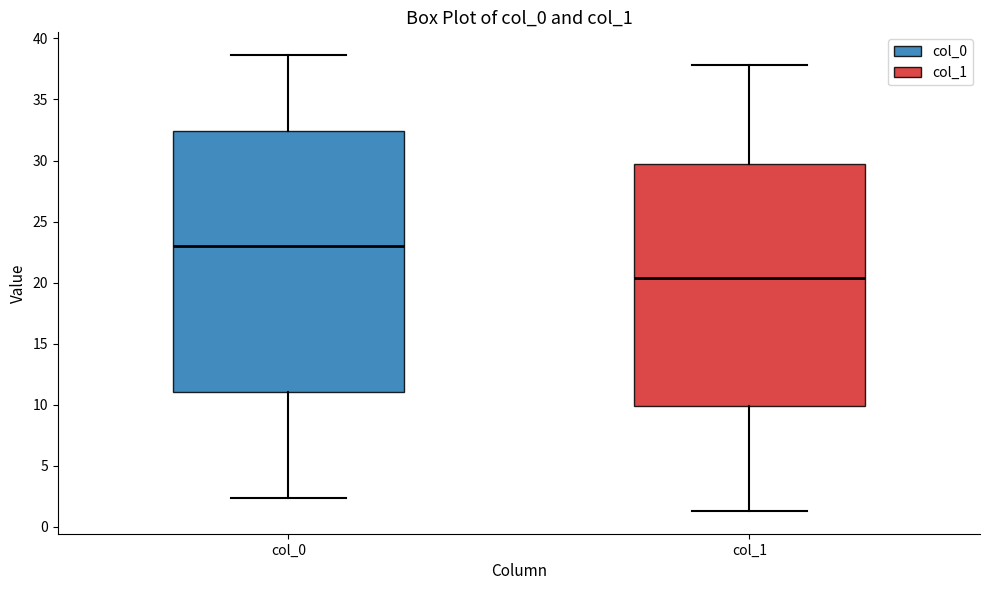

Reading left to right, transcribe this box plot: for each box, give where its median line is, the range the box spans, and where its two whiskers end, as read against the y-axis. The values are not printed on the chart, so give them approximately, as read against the axis.

col_0: median 23.0, box 11.0 to 32.5, whiskers 2.5 to 38.5
col_1: median 20.5, box 10.0 to 29.5, whiskers 1.5 to 38.0